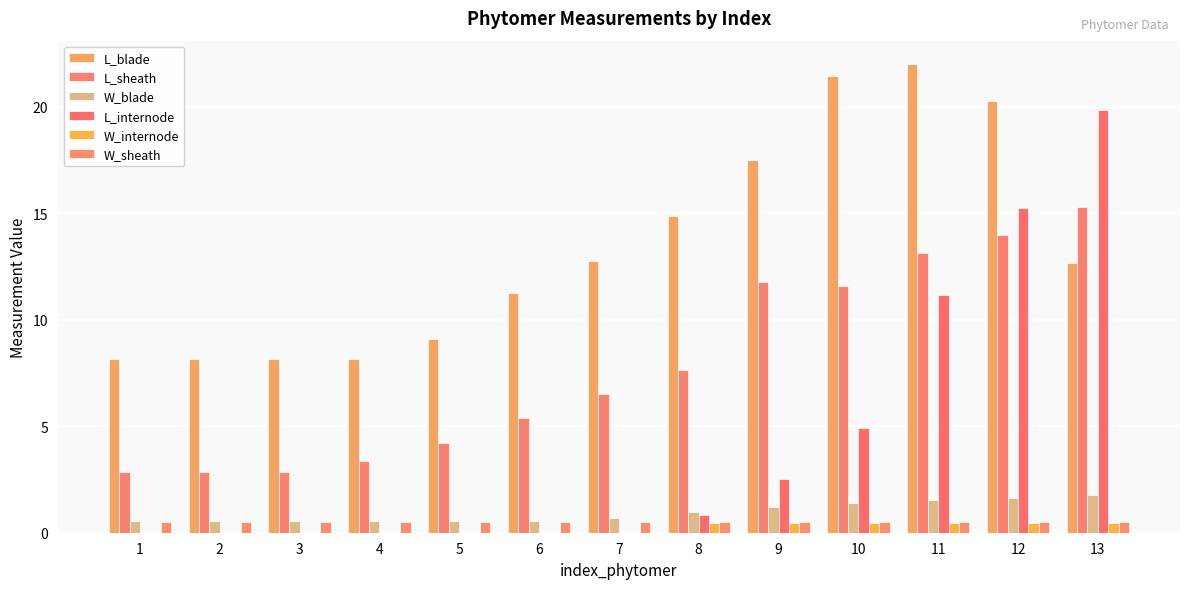

True or false: L_blade has a value of 8.4 at 10.

False